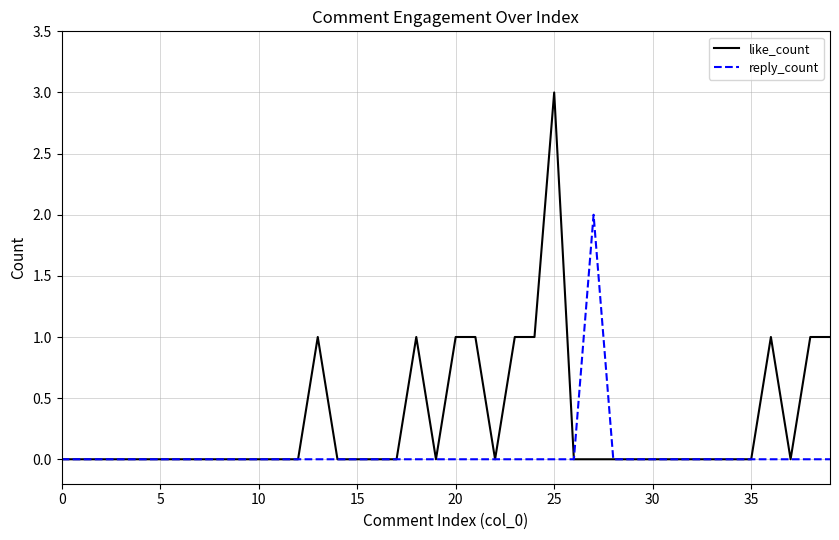

List the series in order of their overall mean, highest first.

like_count, reply_count